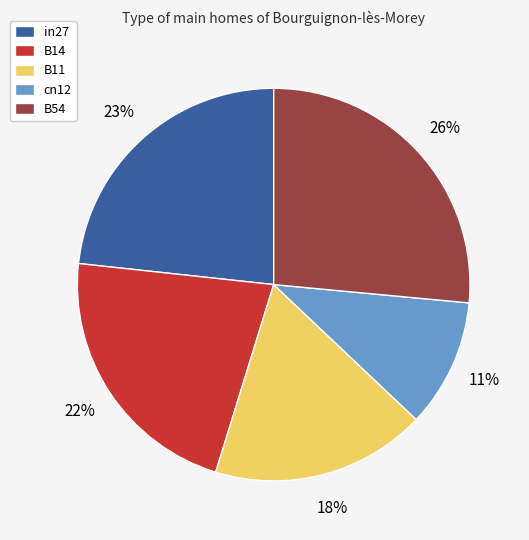

Approximately how many times larger is the value at in27 compared to B54?

0.9